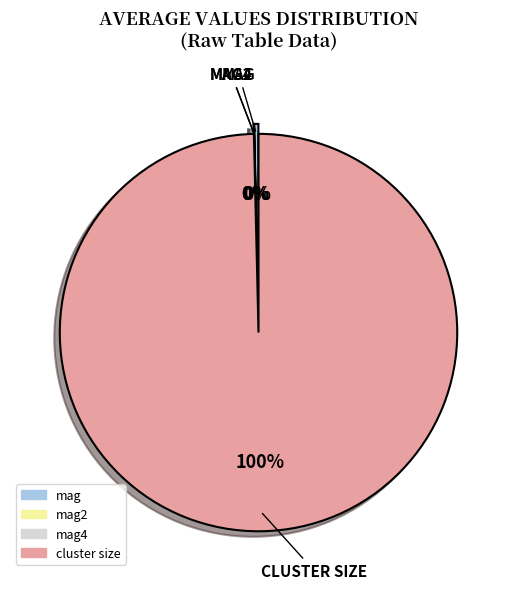

To the nearest percent, what is the difference between the largest and smallest slice percentages?

100%